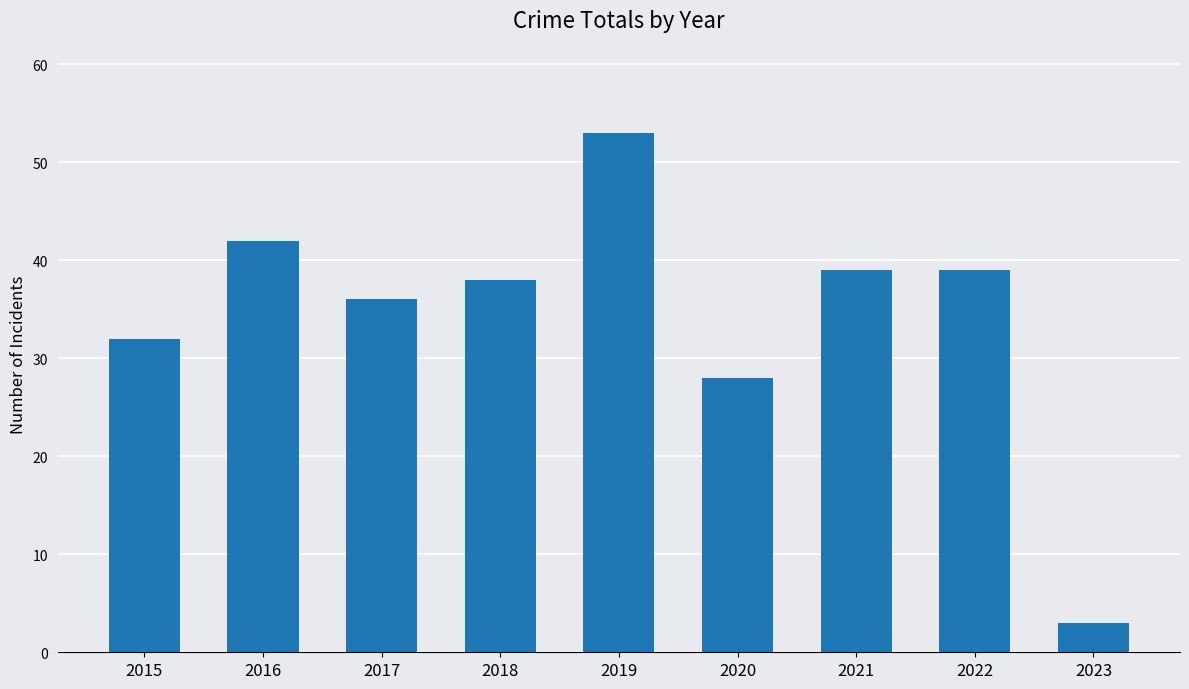

The value at 2018 is 15. True or false?

False